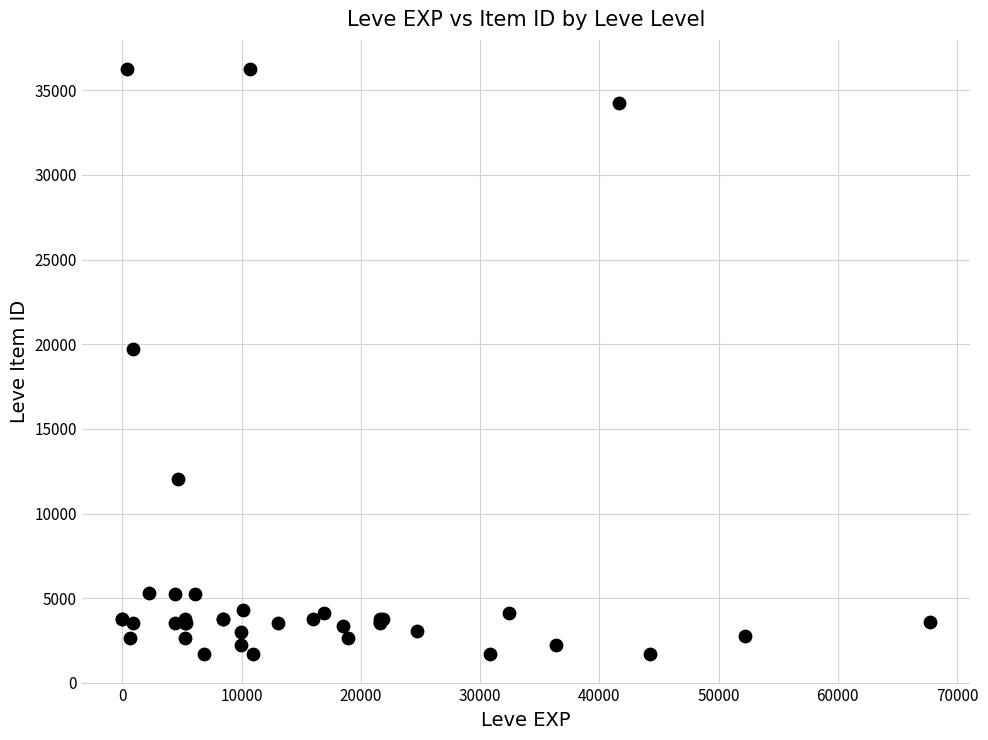

What Y value in the scatter plot is closest to 18967?

19744